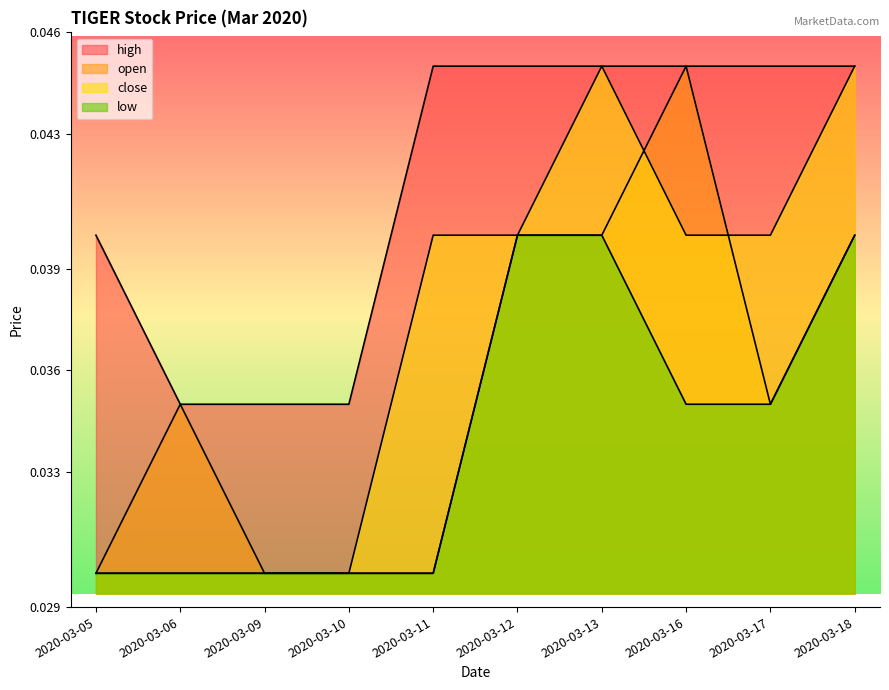

At which label is close closest to 0?

2020-03-05